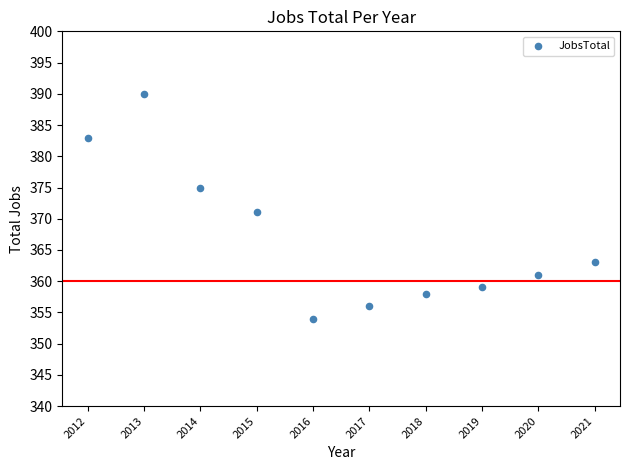

What Y value in the scatter plot is closest to 372?

371